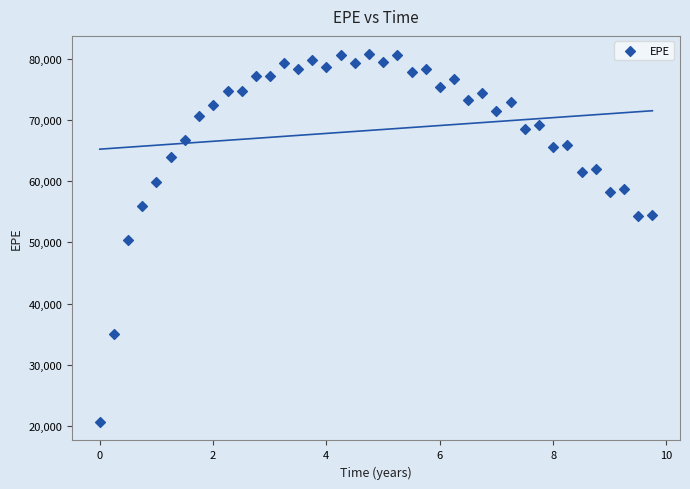

What is the range of X values (max minus min)?

9.8